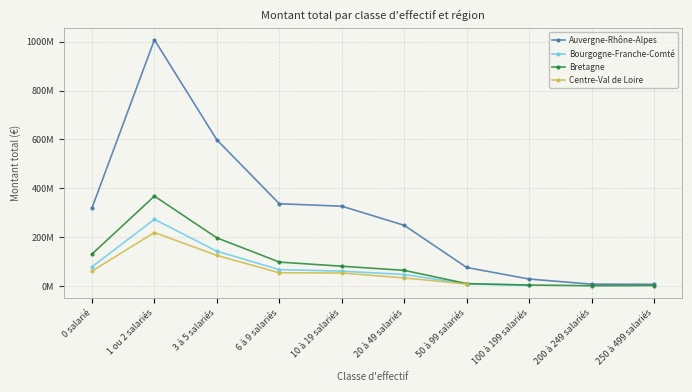

Which series has the largest total across all categories?

Auvergne-Rhône-Alpes